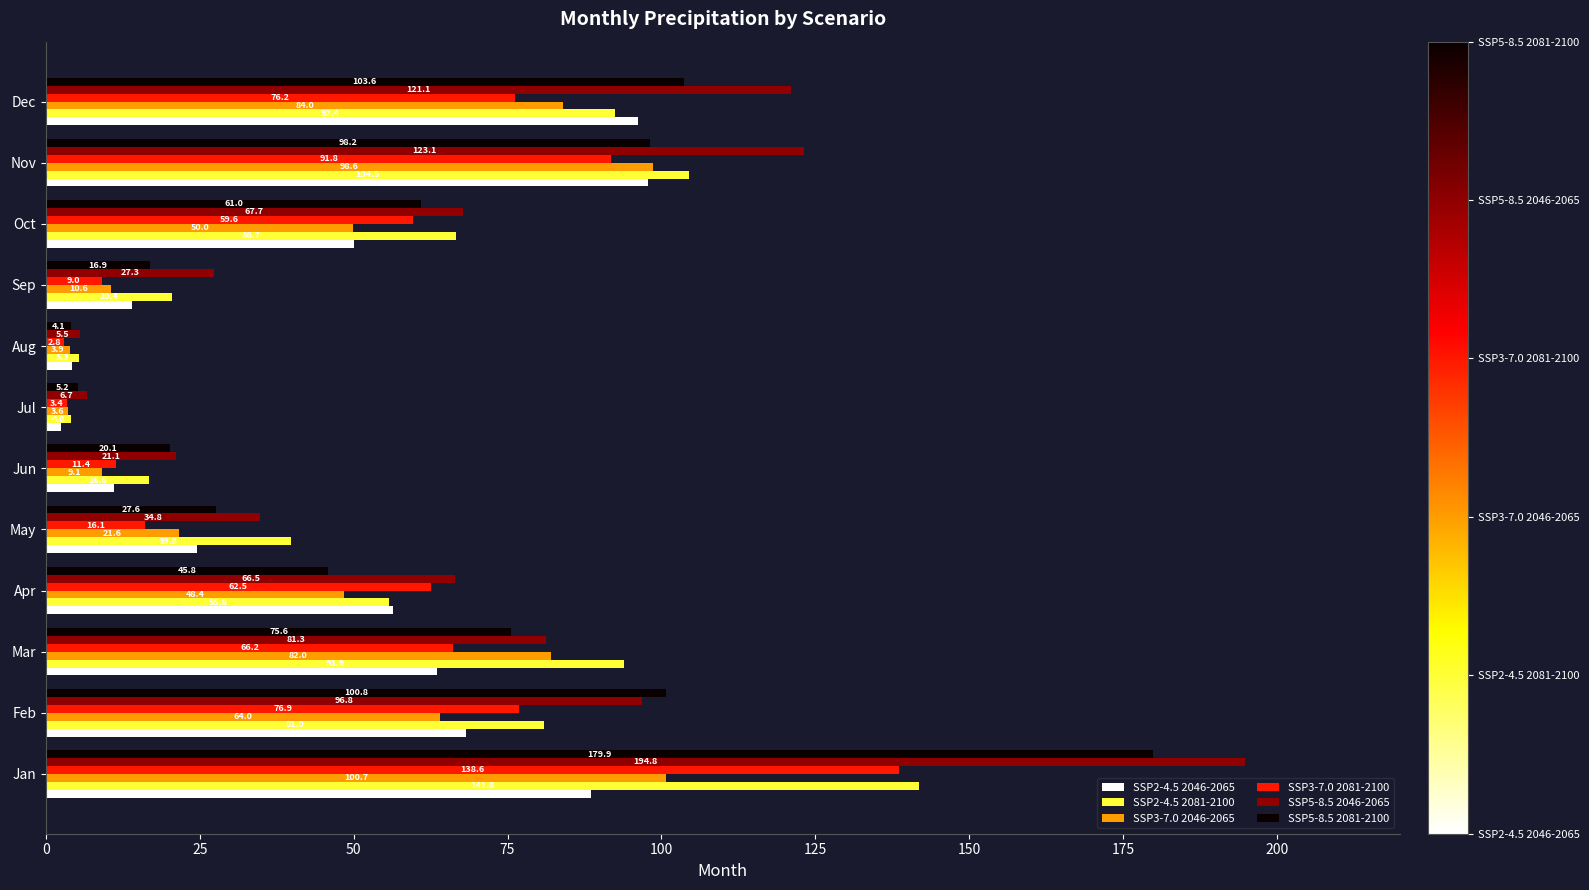

Which series has the largest range (max minus min)?

SSP5-8.5 2046-2065